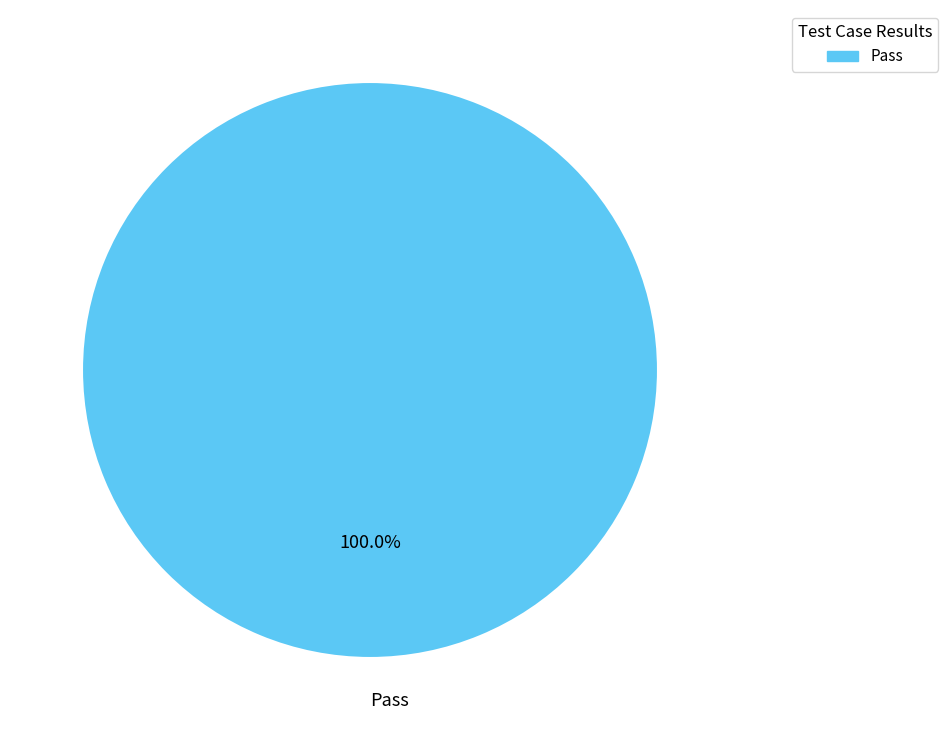

Is there any slice that represents more than half of the pie?

Yes